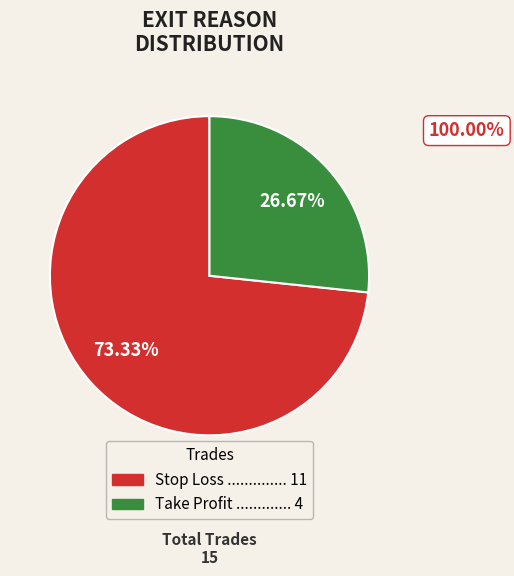

To the nearest percent, what is the average slice percentage?

50%